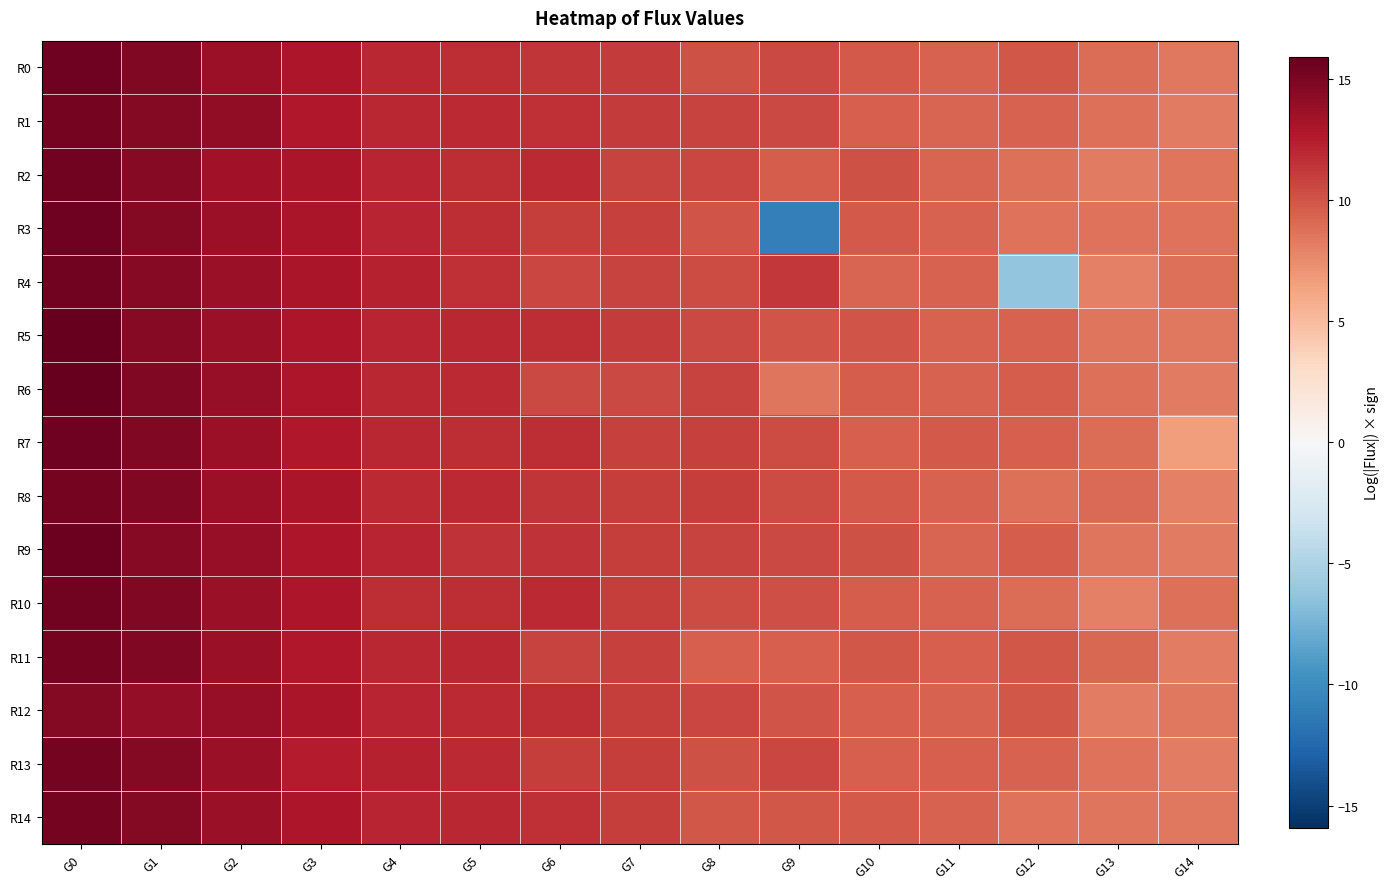

Which series has the largest total across all categories?

R5